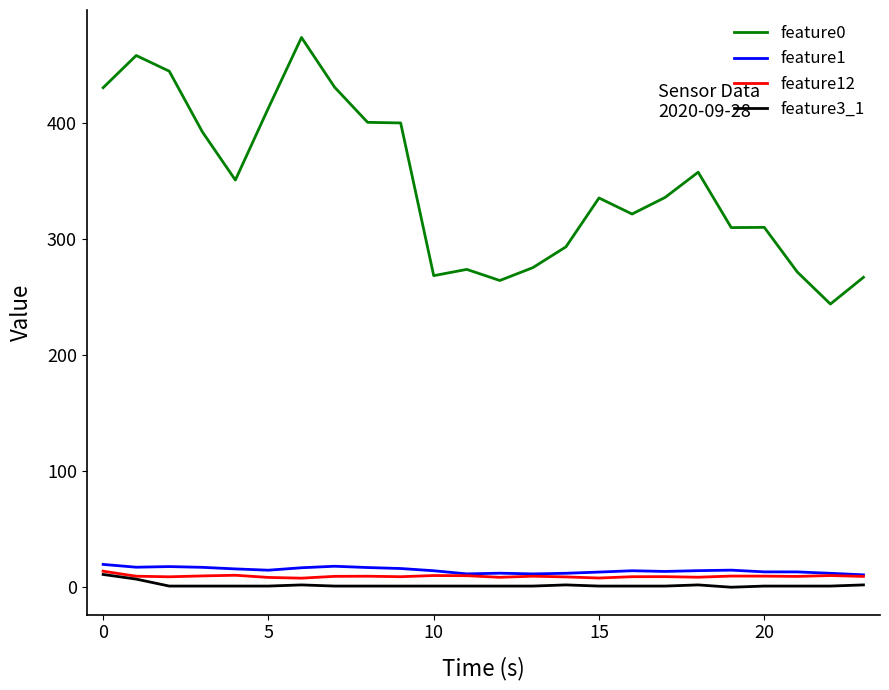

What is the lowest value of the feature1 series?

10.7